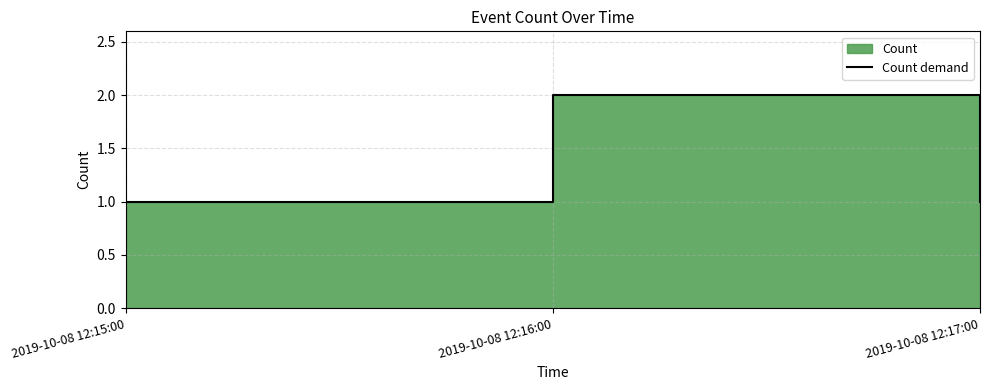

Rank the categories by value from lowest to highest.

2019-10-08 12:15:00, 2019-10-08 12:17:00, 2019-10-08 12:16:00